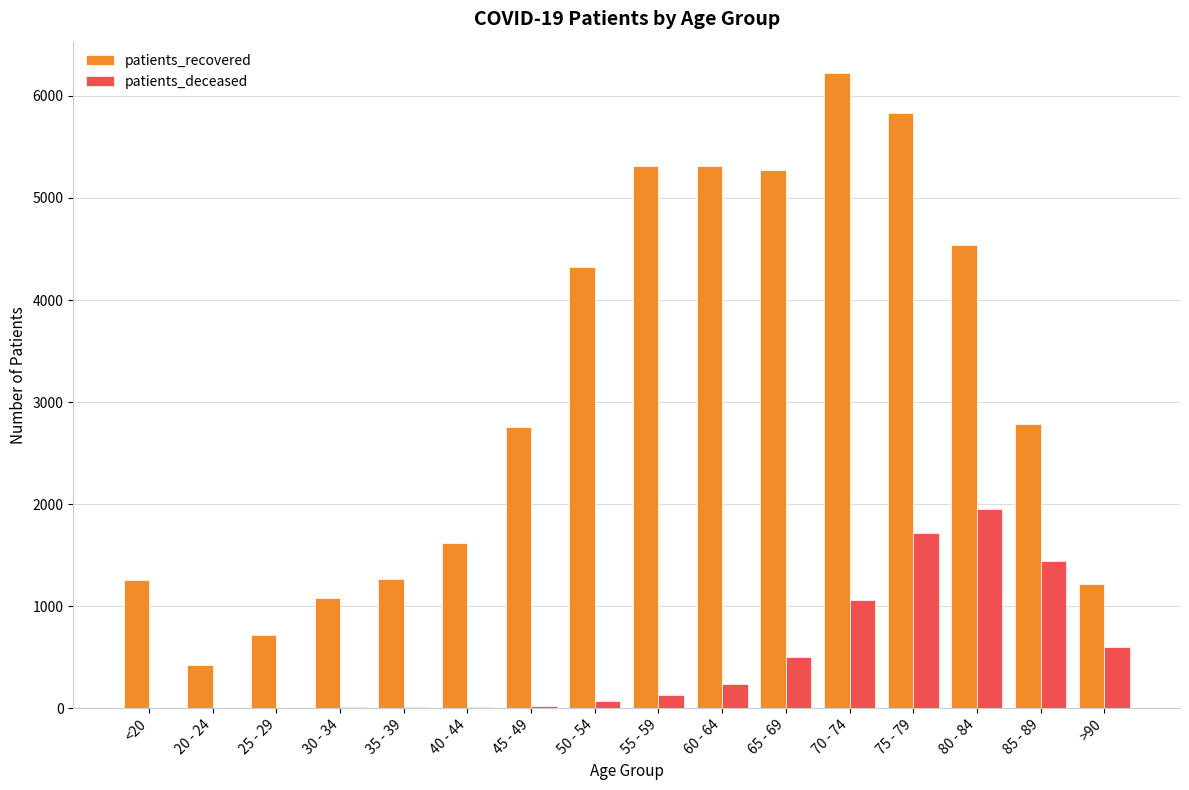

What are all the series names shown in the legend?

patients_recovered, patients_deceased